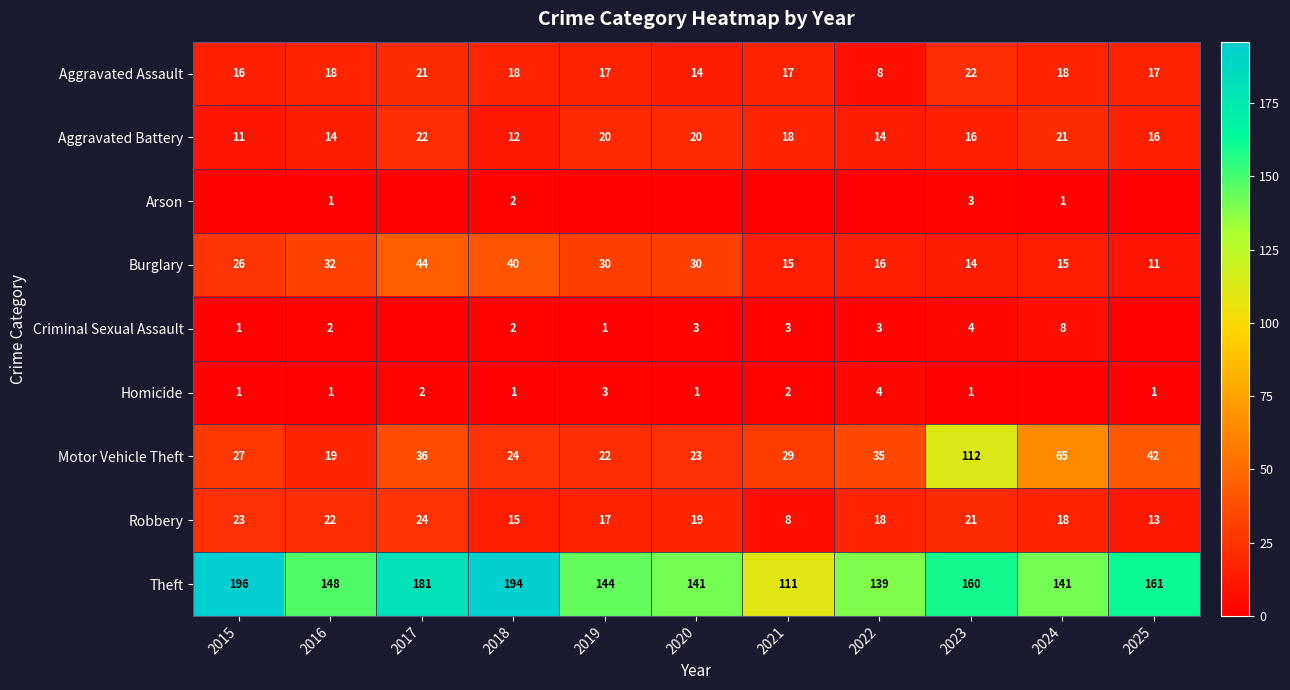

The Aggravated Battery series shows 14 at 2022. True or false?

True